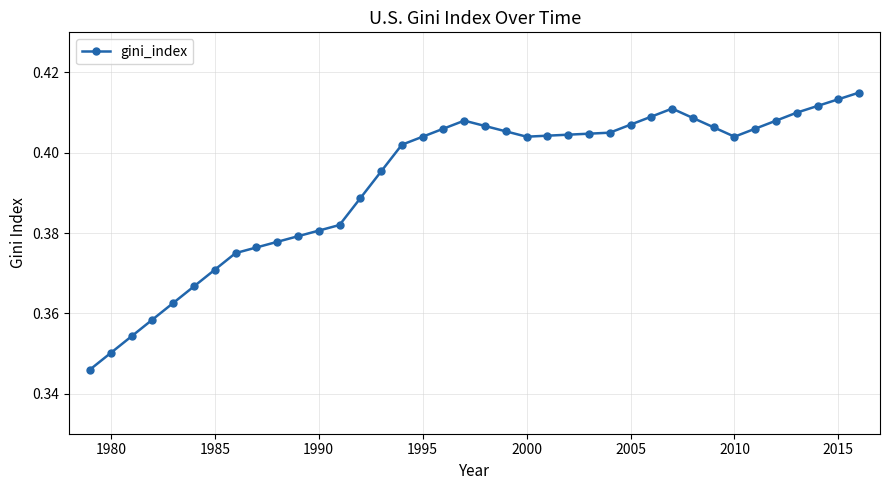

What is the sum of all values?

14.9